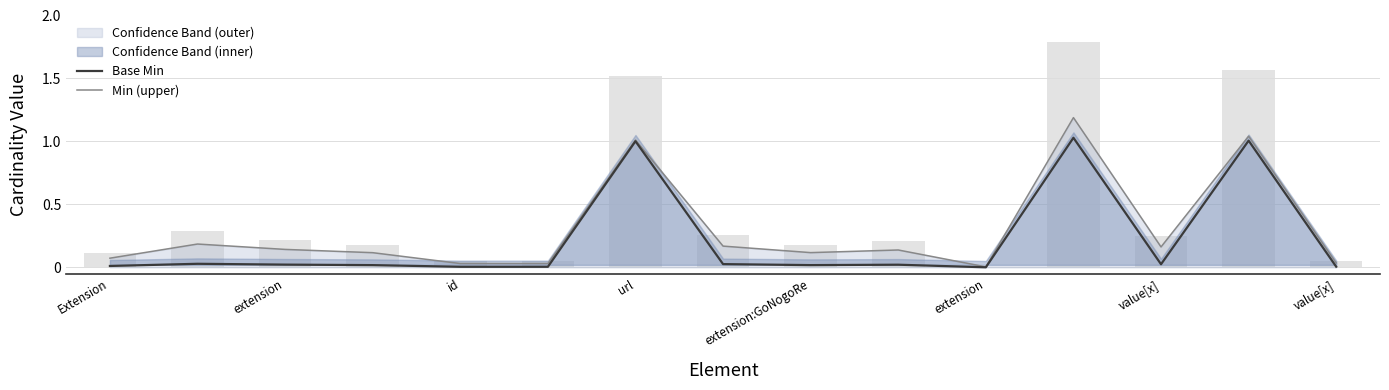

Reading left to right, list all the values displayed in this chart.

Base Min: 0.0	0.0	0.0	0.0	0.0	0.0	1.0	0.0	0.0	0.0	0.0	1.0	0.0	1.0	0.0
Min (upper): 0.1	0.2	0.1	0.1	0.0	0.0	1.0	0.2	0.1	0.1	0.0	1.2	0.2	1.0	0.0